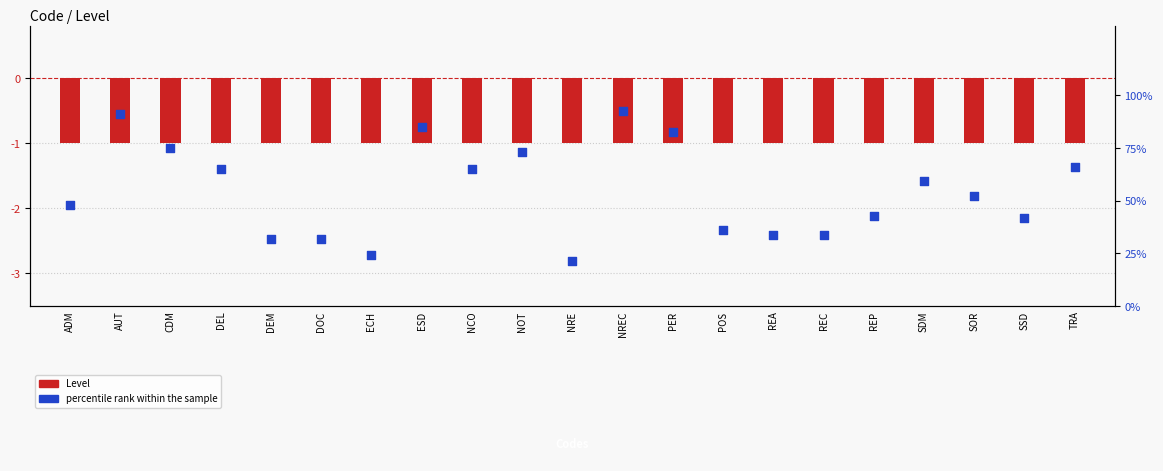

At how many categories does at least one series exceed 24?

20